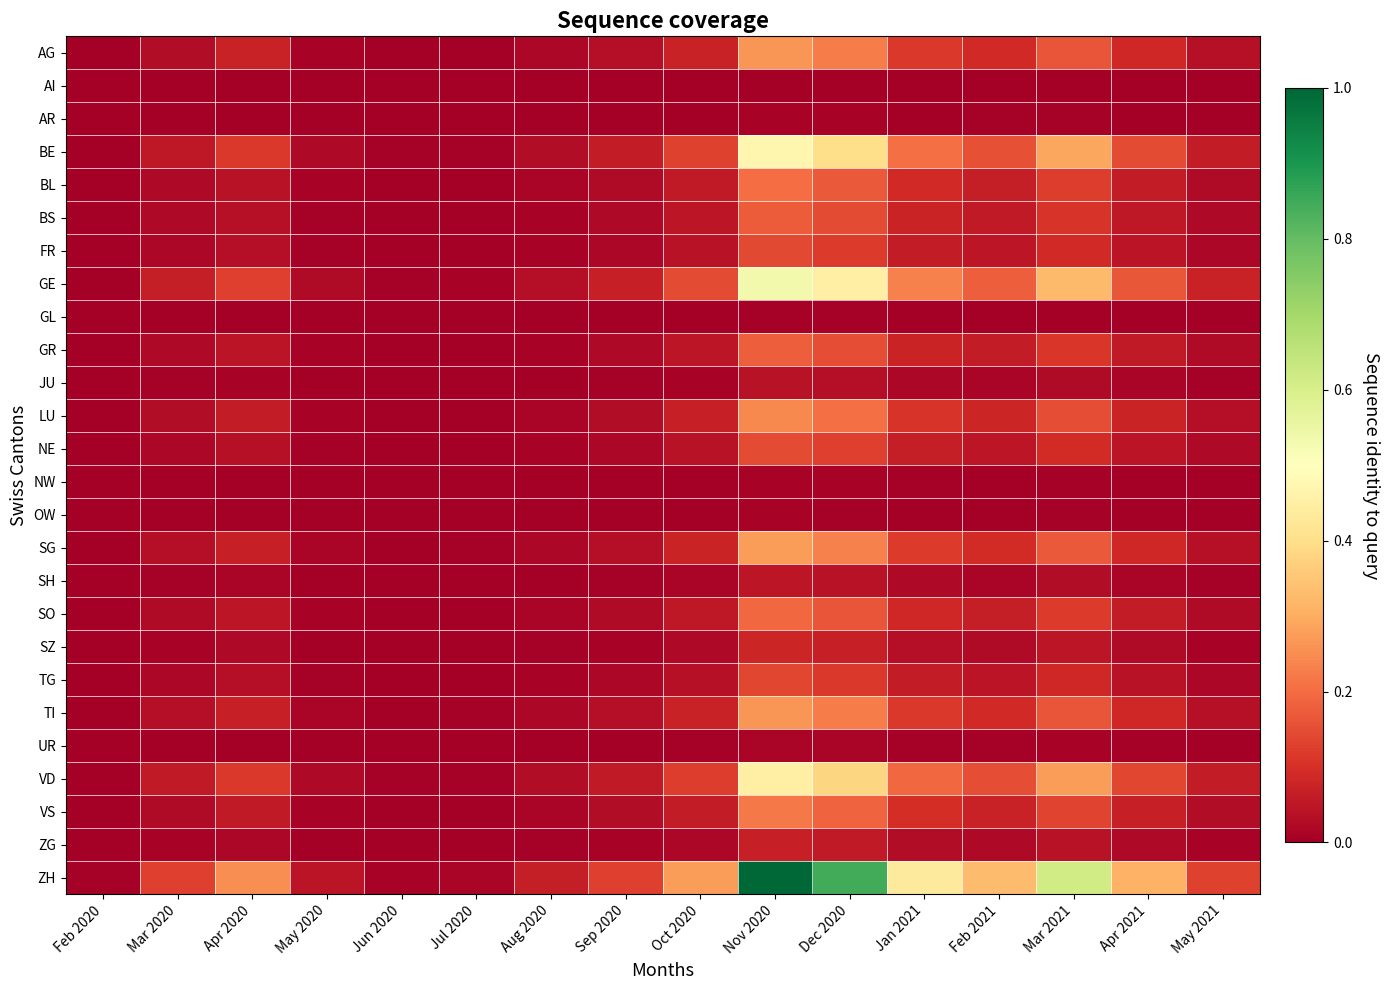

Which series has the largest range (max minus min)?

ZH